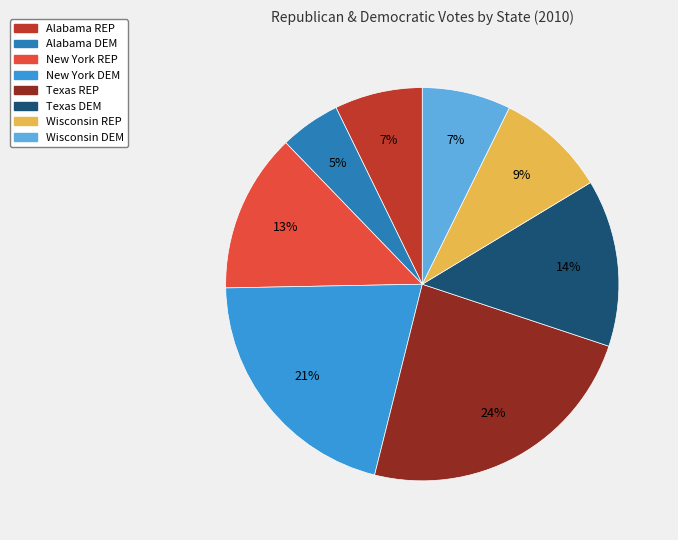

What percentage is the New York DEM slice, to the nearest percent?

21%